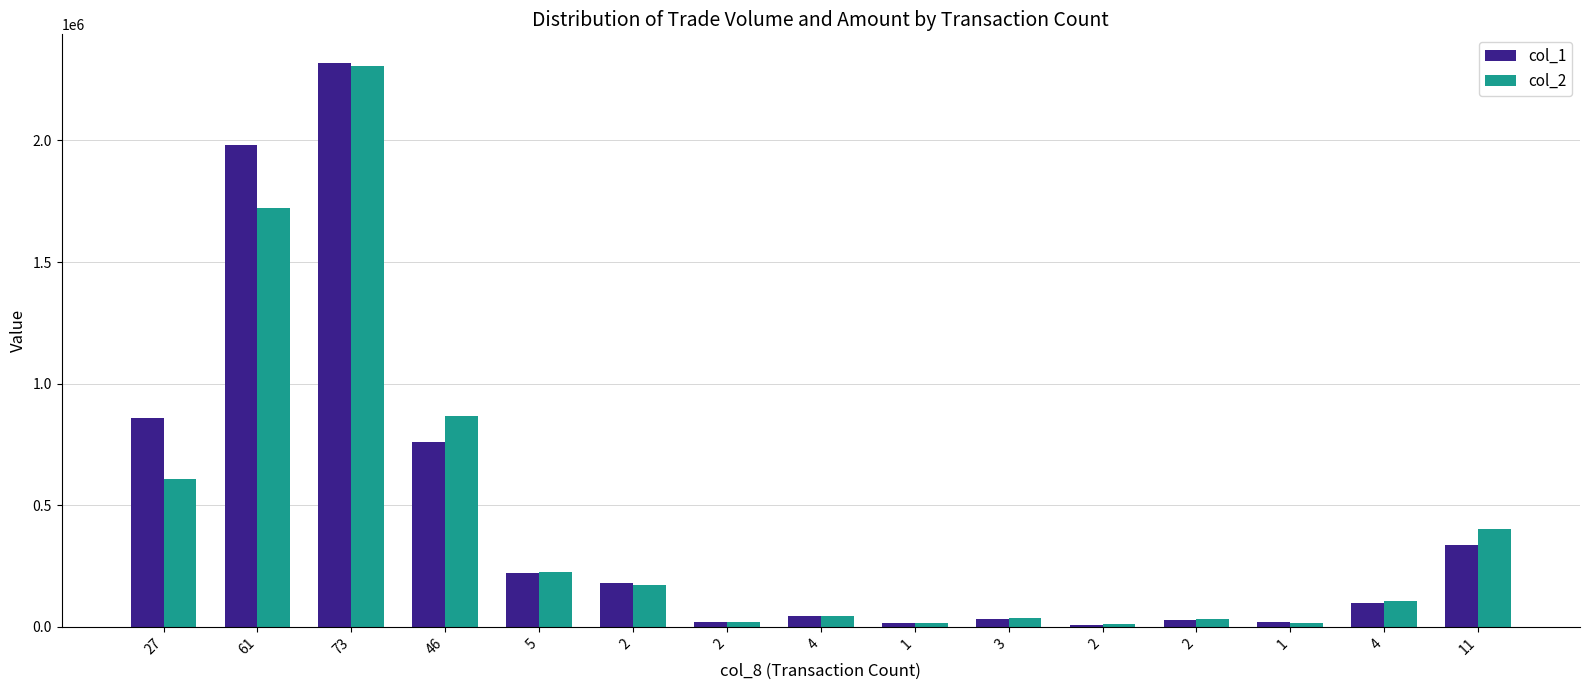

How many bars are there in each group?

2